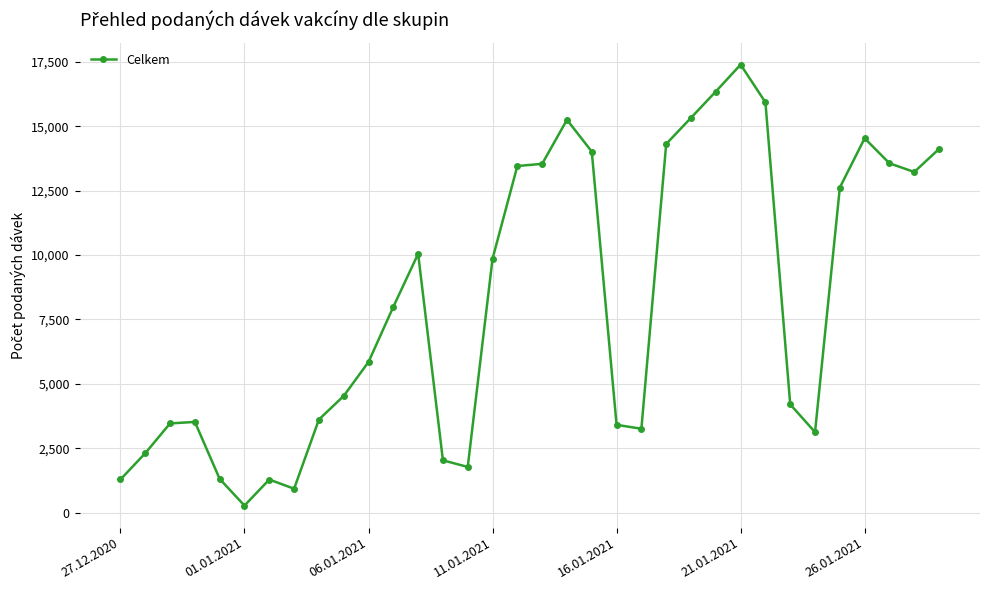

Does the chart have visible grid lines?

Yes